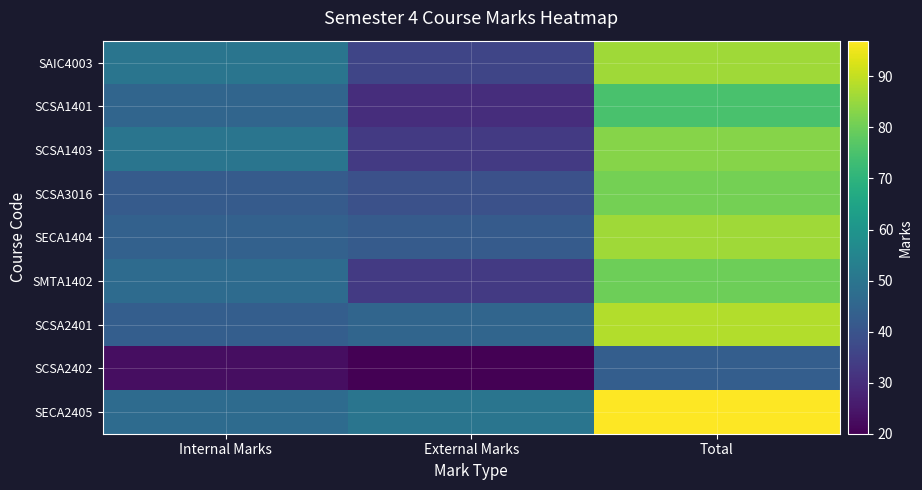

Reading left to right, transcribe all the data shown in this chart.

SAIC4003: Internal Marks=50	External Marks=36	Total=86
SCSA1401: Internal Marks=45	External Marks=30	Total=75
SCSA1403: Internal Marks=50	External Marks=33	Total=83
SCSA3016: Internal Marks=42	External Marks=39	Total=81
SECA1404: Internal Marks=44	External Marks=42	Total=86
SMTA1402: Internal Marks=47	External Marks=33	Total=80
SCSA2401: Internal Marks=43	External Marks=45	Total=88
SCSA2402: Internal Marks=23	External Marks=20	Total=43
SECA2405: Internal Marks=47	External Marks=50	Total=97